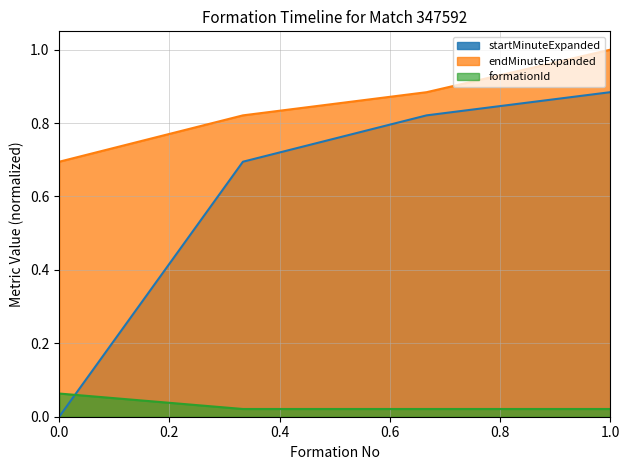

The endMinuteExpanded series shows 0.2 at 0.0. True or false?

False